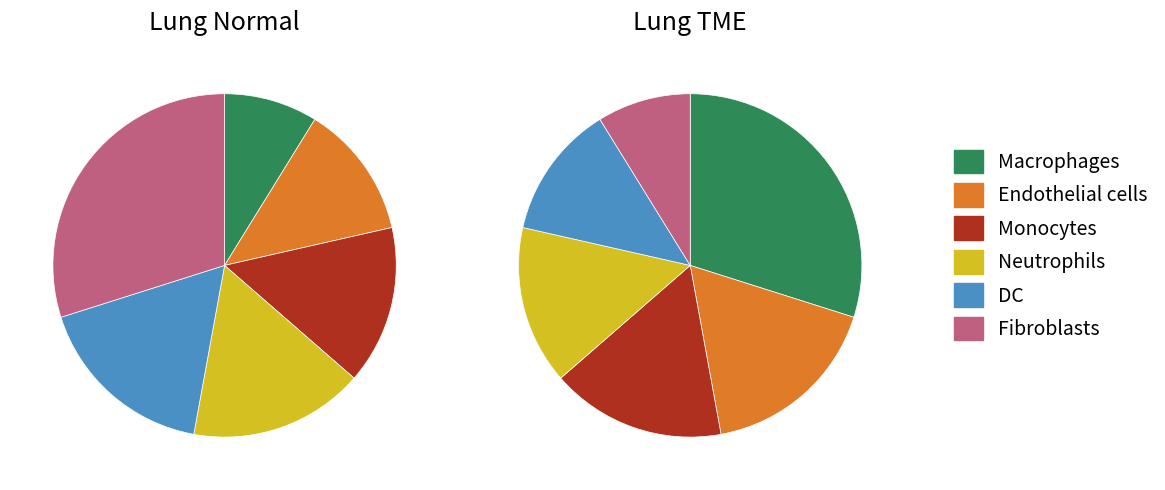

True or false: 3 accounts for 1% of the total.

False